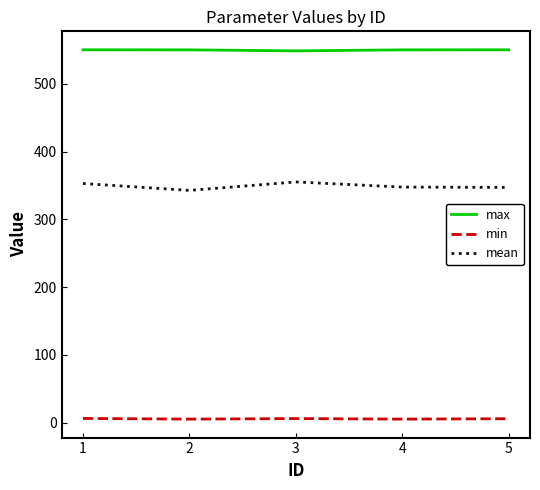

What is the average value of the min series?

5.6